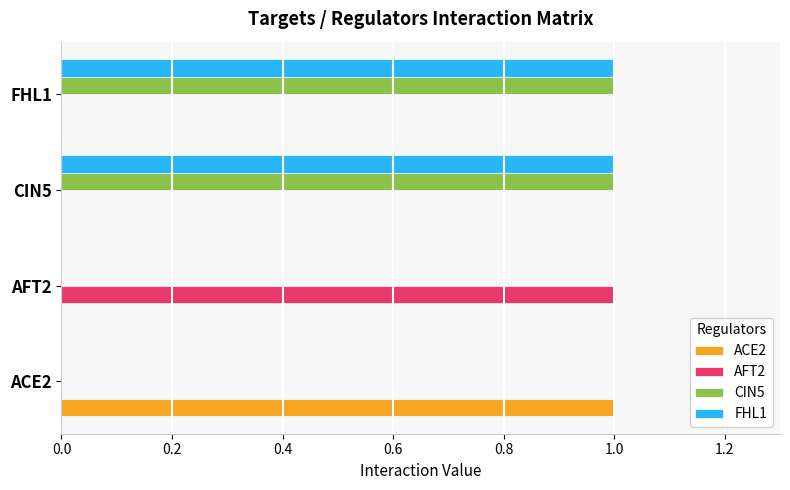

True or false: AFT2 has a value of 0 at ACE2.

True